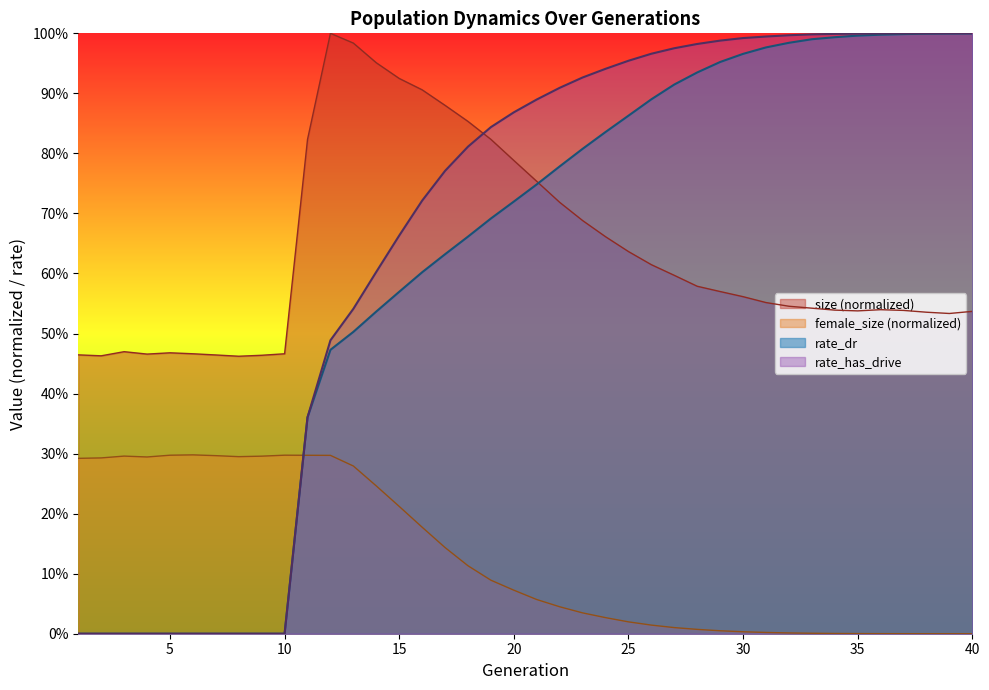

What is the value of the size point at the 39th from the left?

0.5